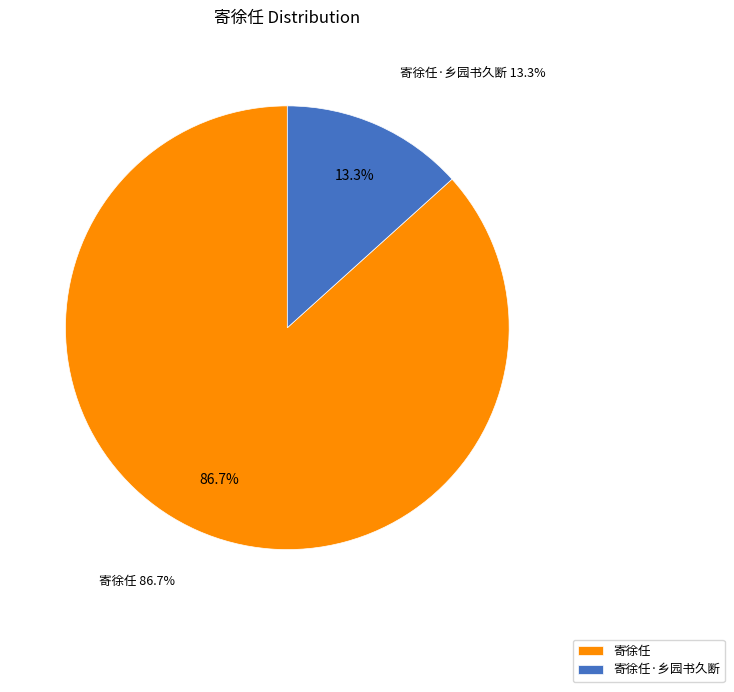

Is there any slice that represents more than half of the pie?

Yes